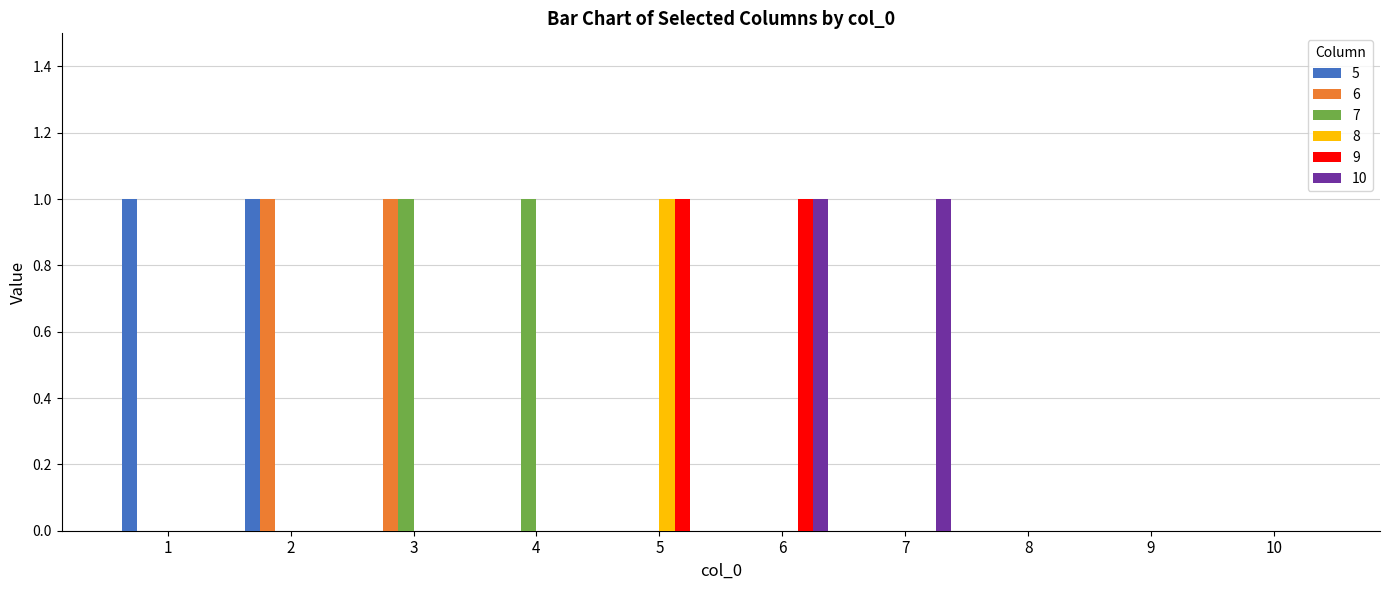

The value of 10 at 2 is 0. True or false?

True